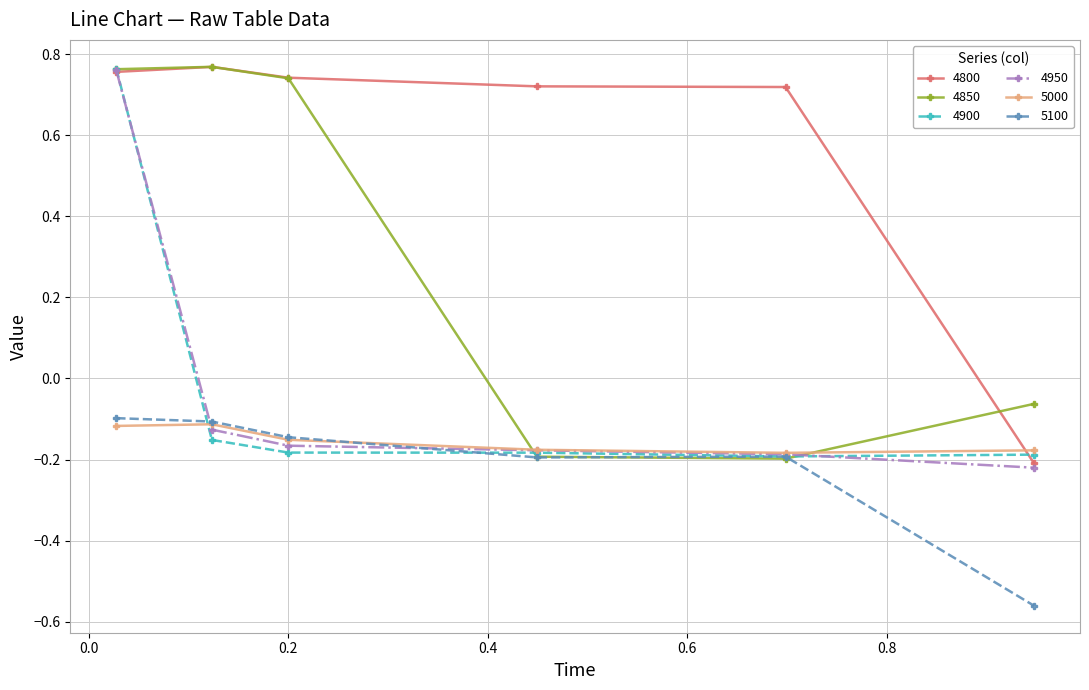

At how many categories does at least one series exceed 0?

5